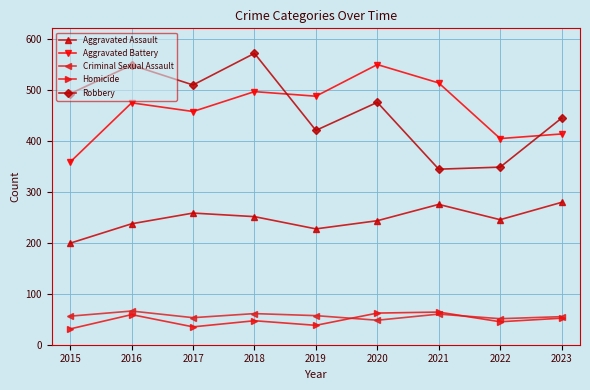

What is the lowest value of the Robbery series?

344